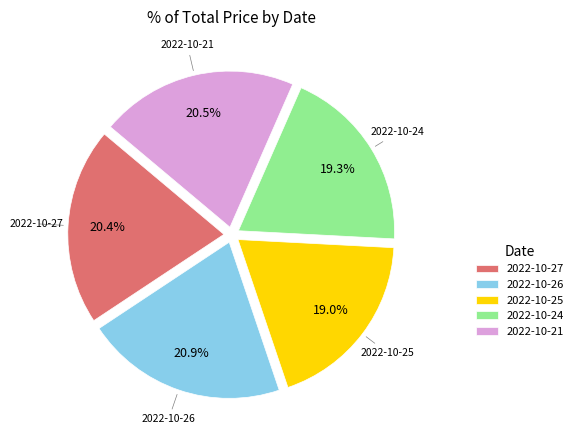

To the nearest percent, what is the average slice percentage?

20%